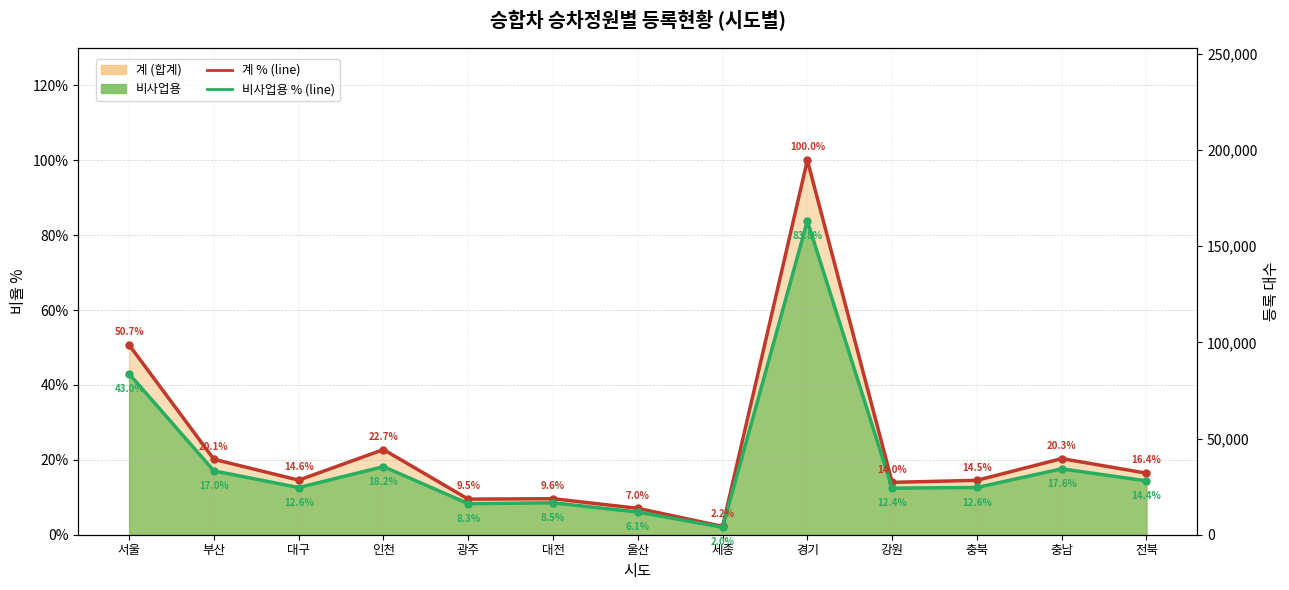

What position from the right is 울산?

7